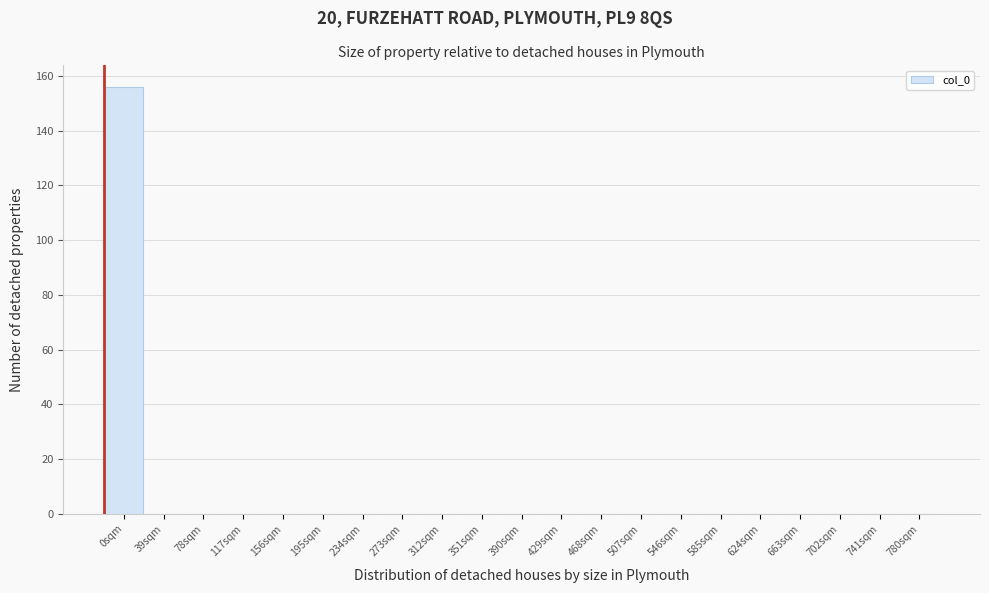

Reading right to left, extract all data points from this chart.

780sqm=0	741sqm=0	702sqm=0	663sqm=0	624sqm=0	585sqm=0	546sqm=0	507sqm=0	468sqm=0	429sqm=0	390sqm=0	351sqm=0	312sqm=0	273sqm=0	234sqm=0	195sqm=0	156sqm=0	117sqm=0	78sqm=0	39sqm=0	0sqm=156